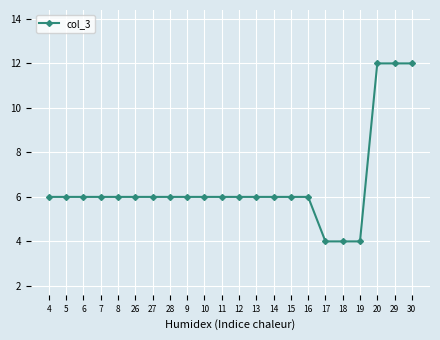

What value does the data have at 28?

6